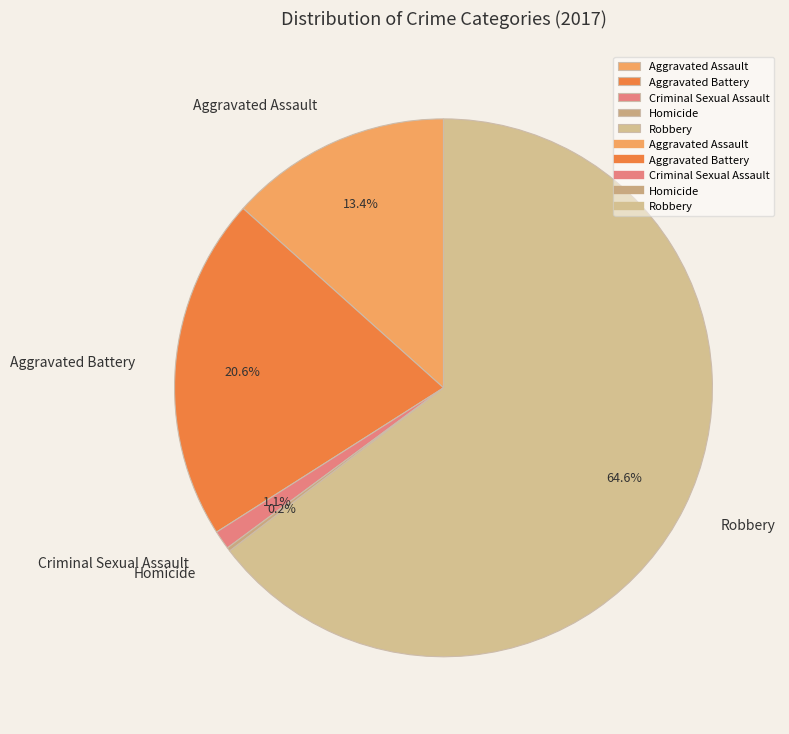

Between Aggravated Battery and Robbery, which is larger?

Robbery